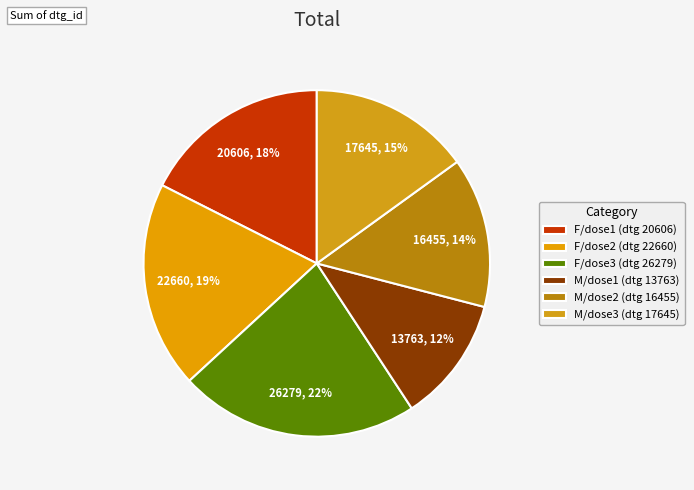

Is there a majority slice in this chart?

No